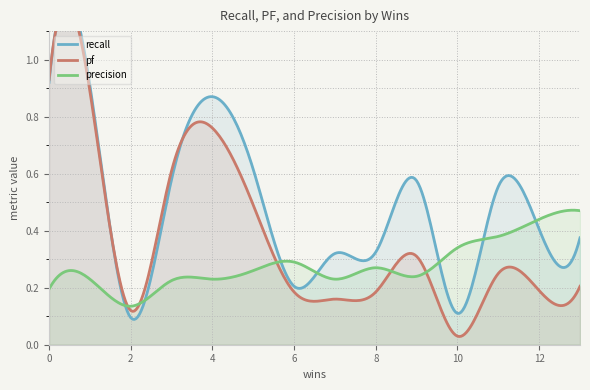

Reading right to left, extract all data points from this chart.

recall: 0.4	0.4	0.6	0.1	0.6	0.3	0.3	0.2	0.6	0.9	0.6	0.1	0.9	0.9
pf: 0.2	0.2	0.2	0.0	0.3	0.2	0.2	0.2	0.5	0.8	0.6	0.1	0.9	0.9
precision: 0.5	0.4	0.4	0.3	0.2	0.3	0.2	0.3	0.3	0.2	0.2	0.1	0.2	0.2